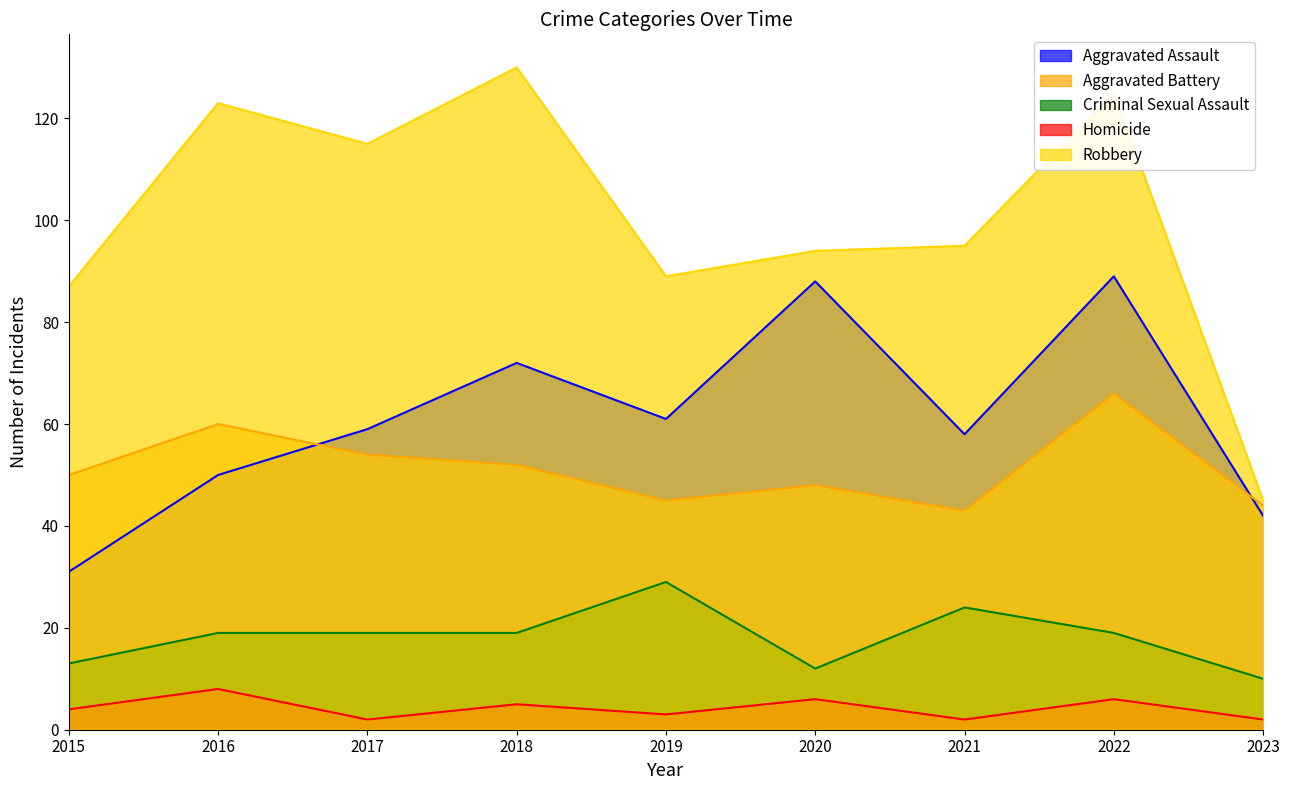

True or false: Criminal Sexual Assault has a value of 19 at 2018.

True